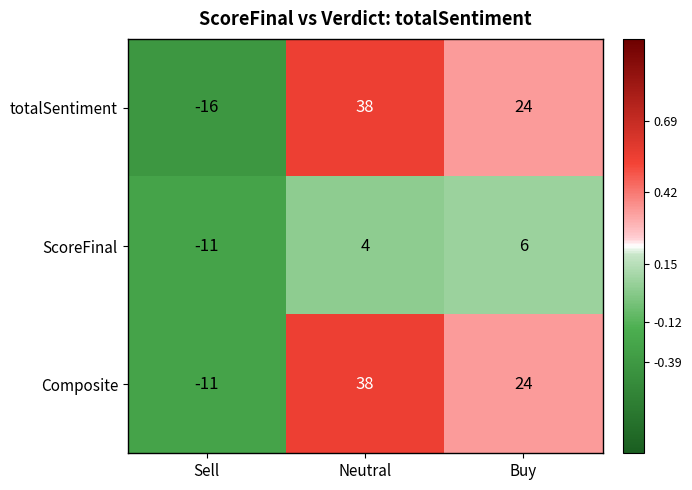

At which label does ScoreFinal reach its minimum?

Sell